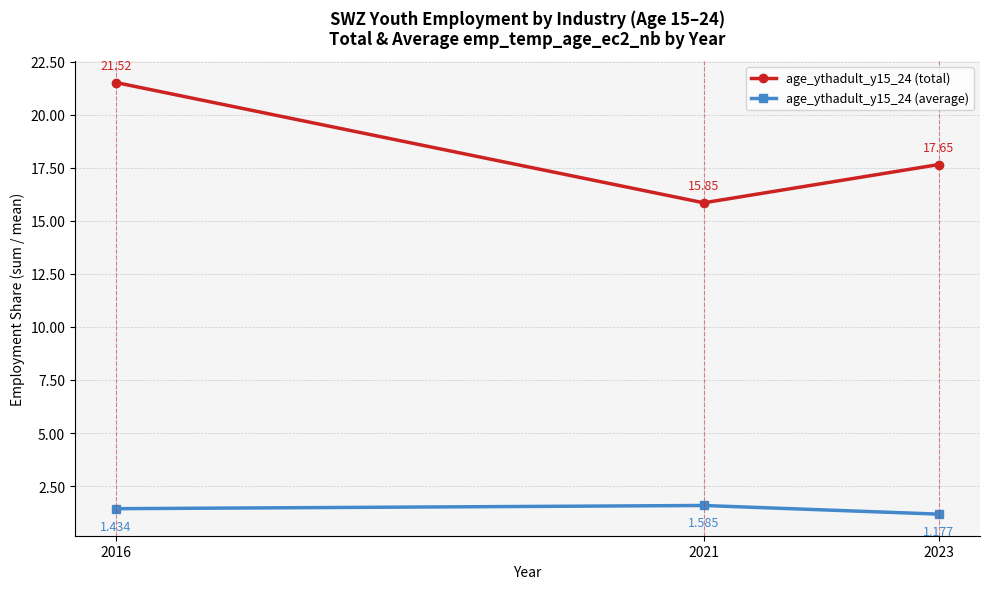

Is the value of age_ythadult_y15_24 (total) at 2023 greater than the value of age_ythadult_y15_24 (average) at 2023?

Yes